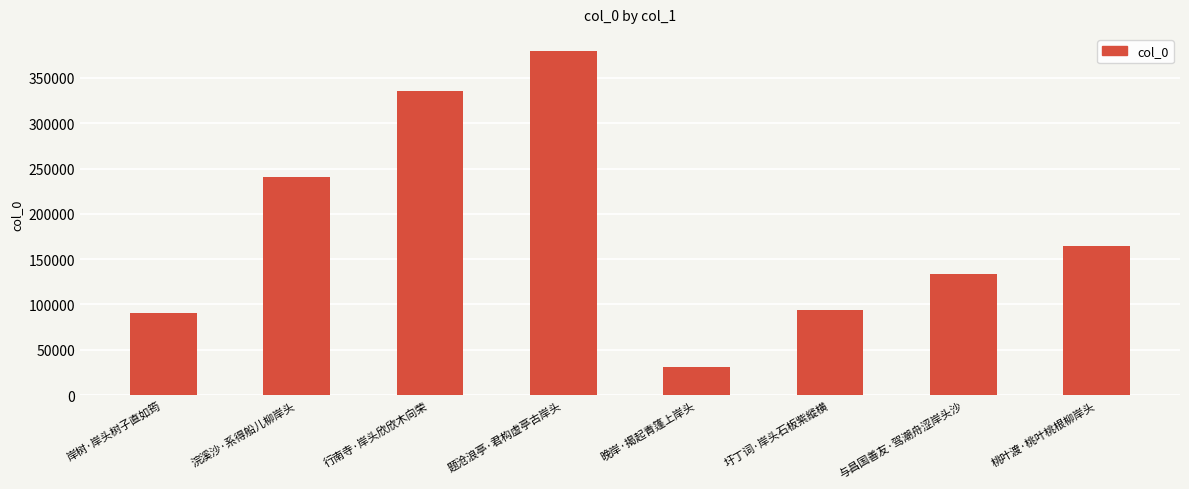

What is the value of the 4th bar from the left?

379598